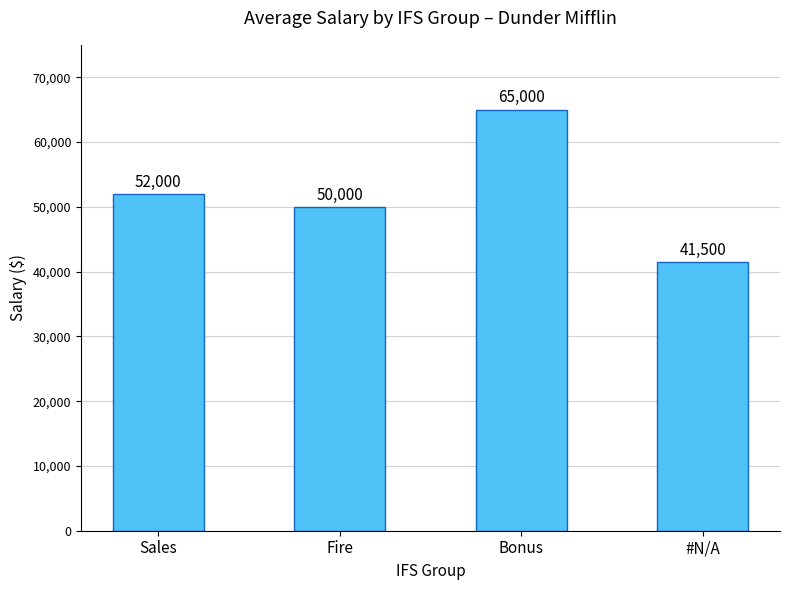

What is the value of the 3rd bar from the left?

65000